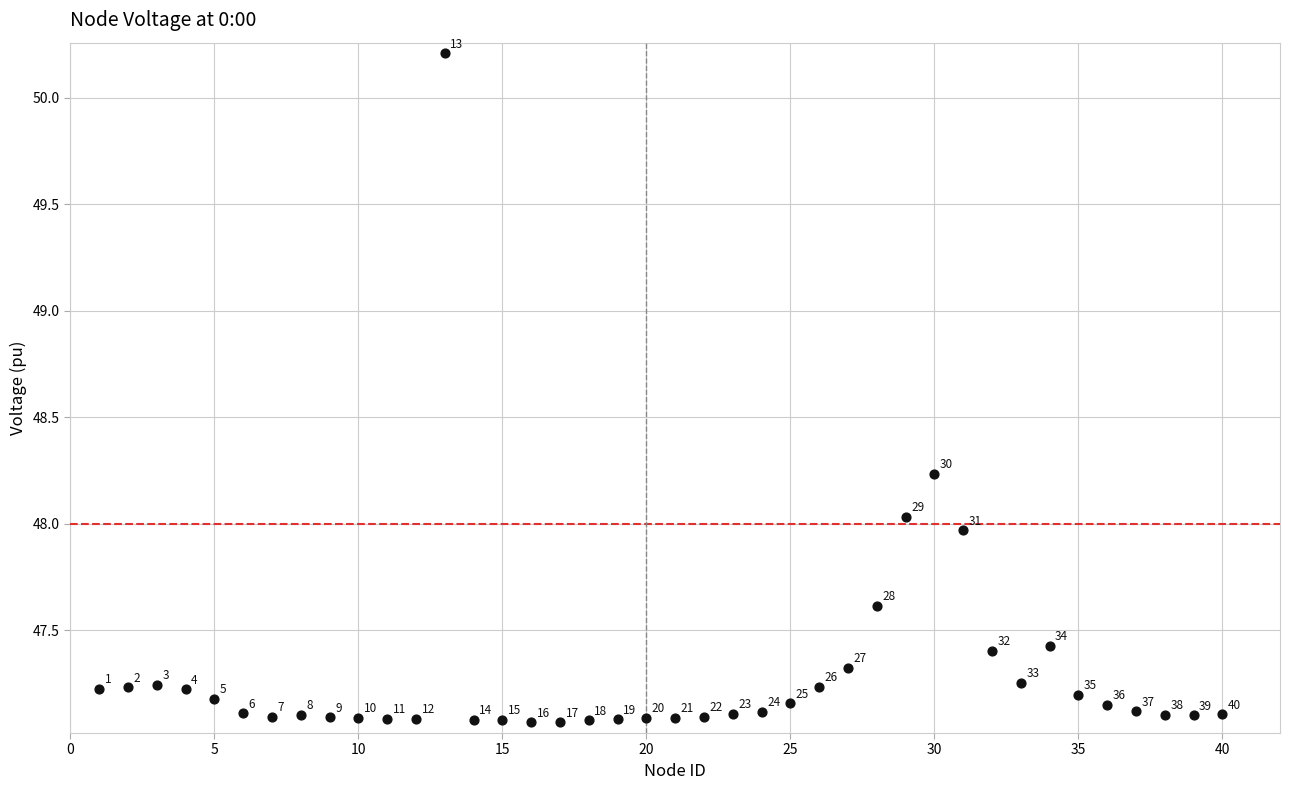

What Y value in the scatter plot is closest to 48?

48.0